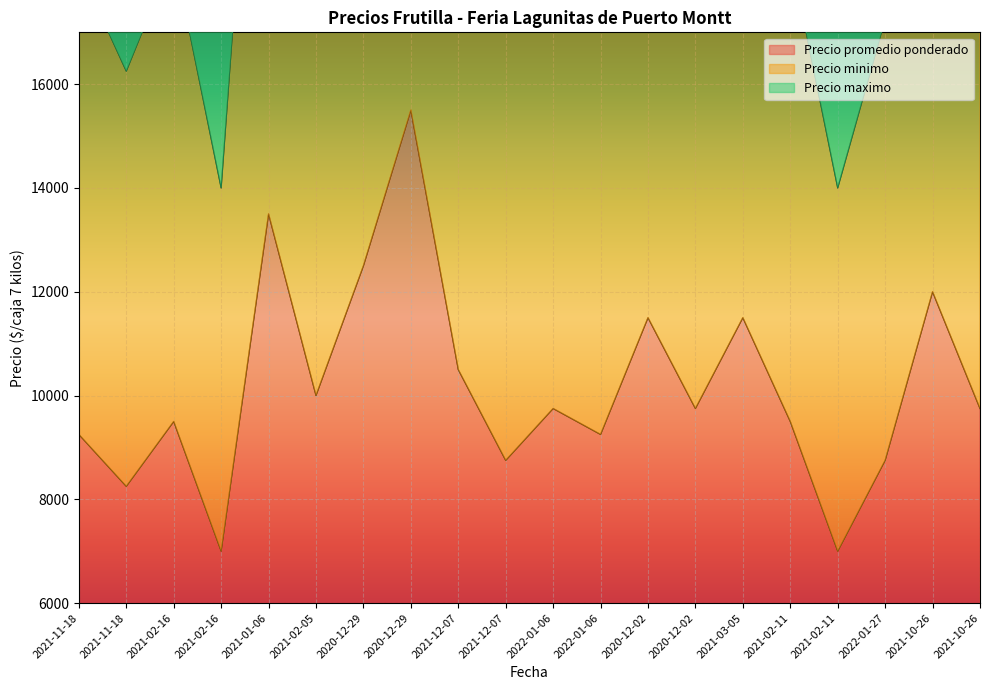

Count the number of data series in this chart.

3